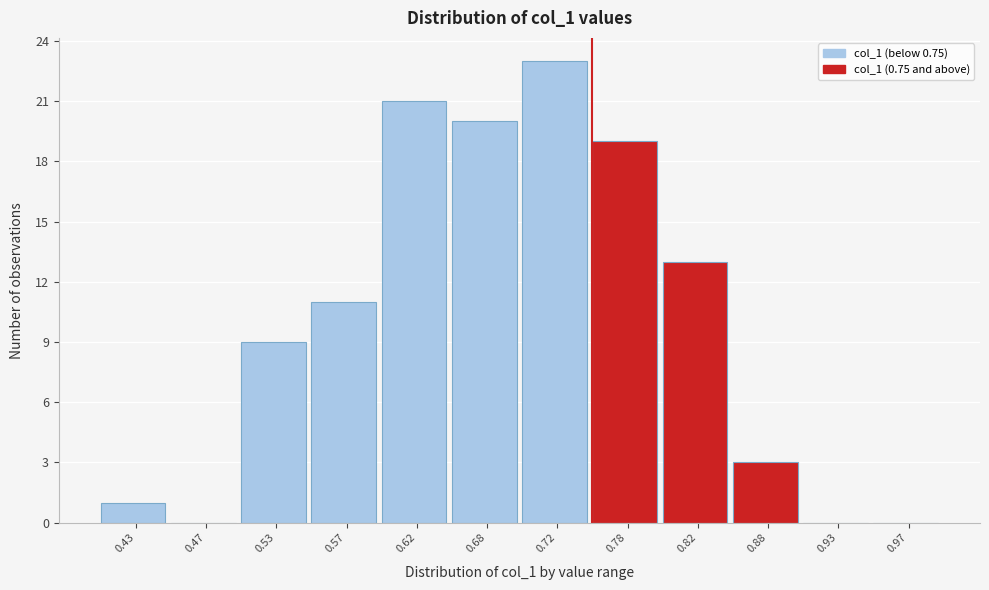

Reading left to right, list every bar in this chart as the range it spans on the x-axis followed by its height. The values are not printed on the chart, so give them approximately, as read against the axis.

0.40 to 0.45: 1
0.45 to 0.50: 0
0.50 to 0.55: 9
0.55 to 0.60: 11
0.60 to 0.65: 21
0.65 to 0.70: 20
0.70 to 0.75: 23
0.75 to 0.80: 19
0.80 to 0.85: 13
0.85 to 0.90: 3
0.90 to 0.95: 0
0.95 to 1.00: 0